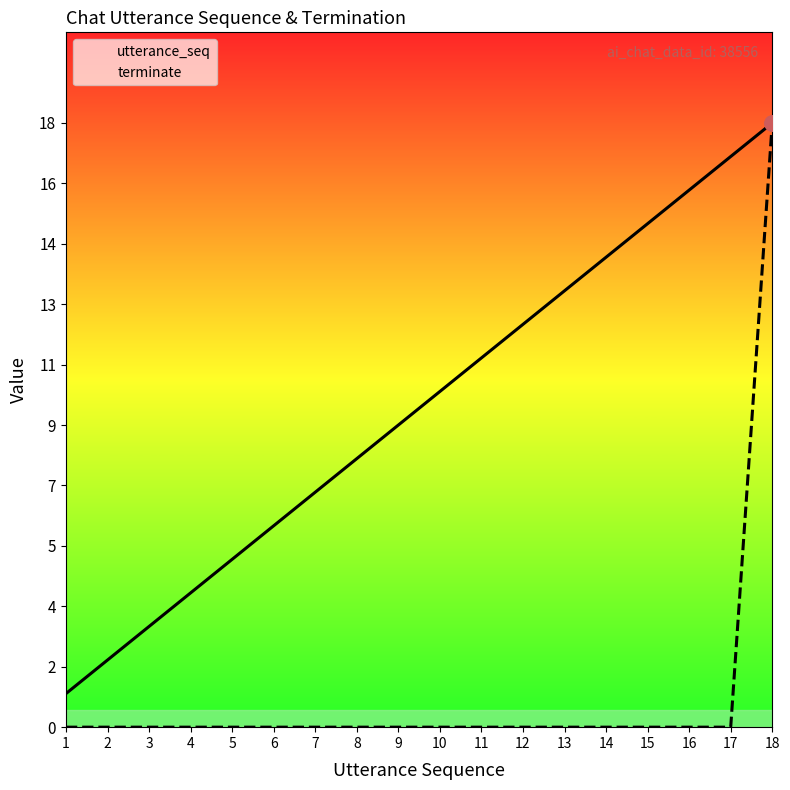

At how many categories does at least one series exceed 14?

4